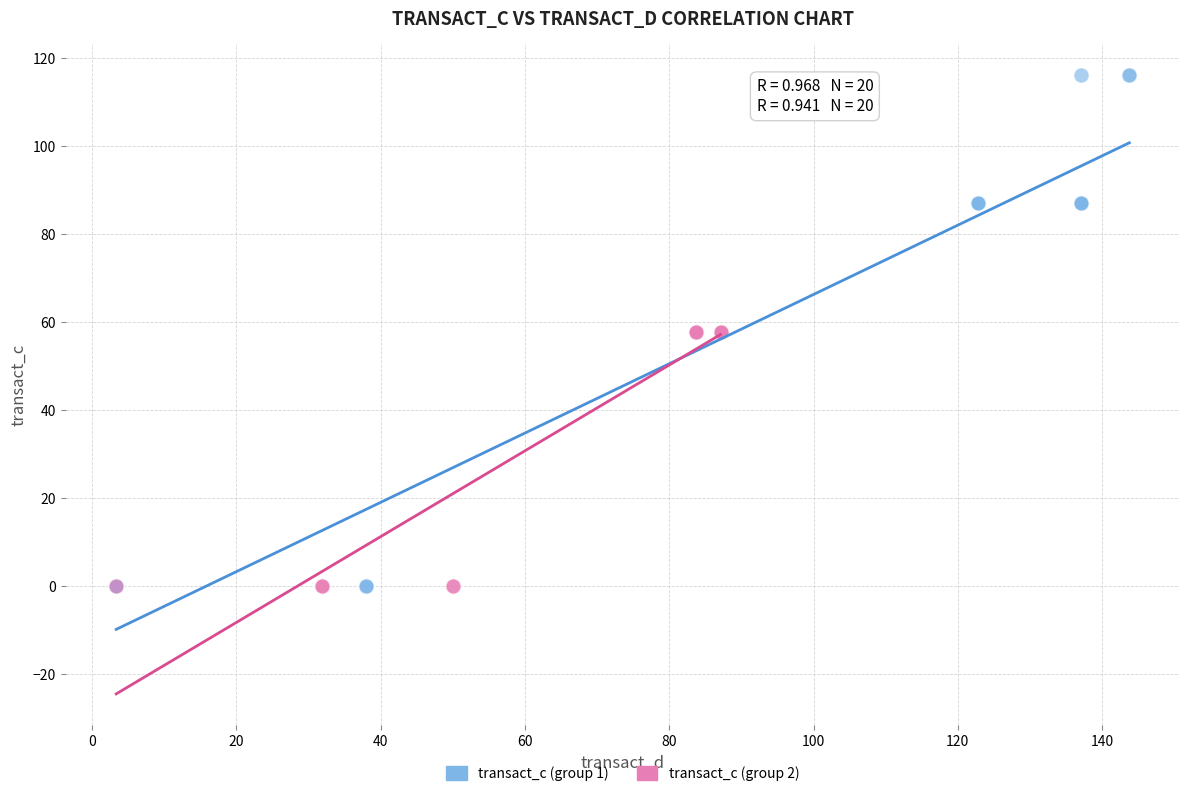

Which series has the widest spread of Y values?

transact_c (group 1)